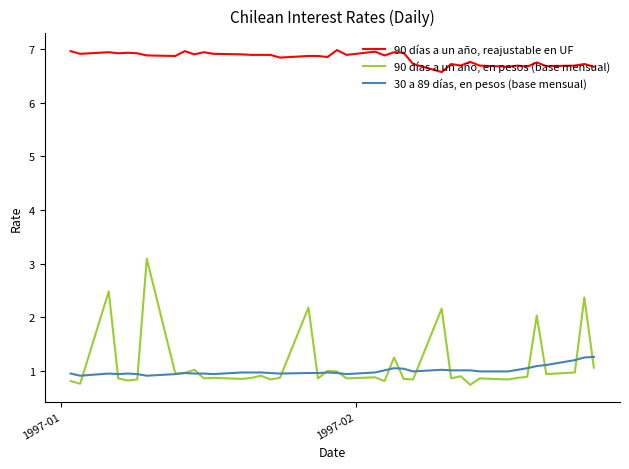

Count the number of categories in the chart.

40